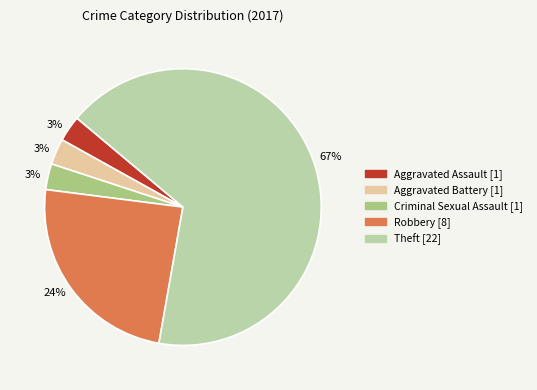

Does any single category account for the majority?

Yes